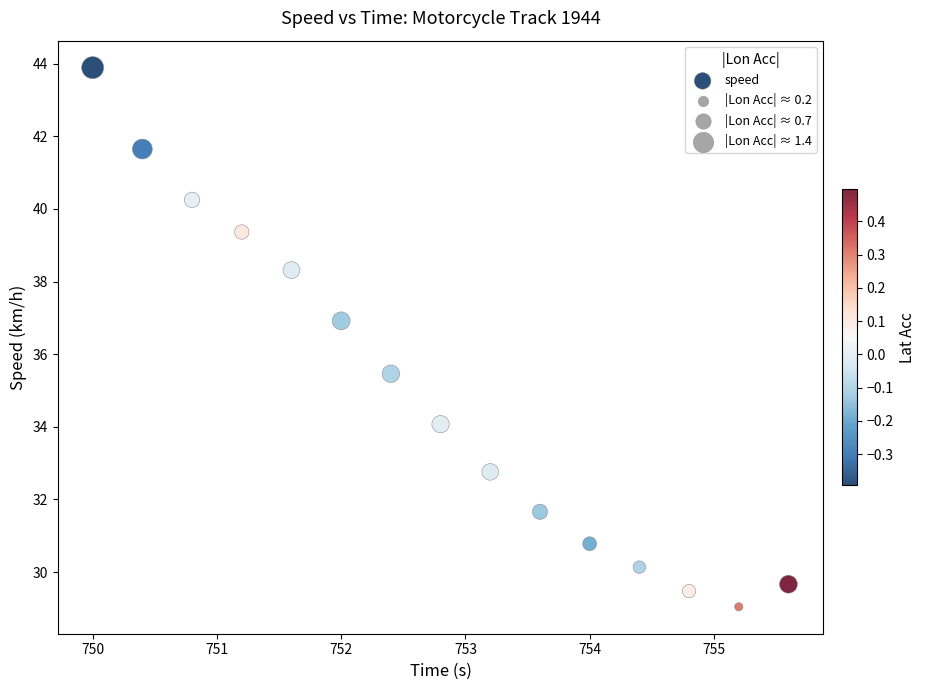

What Y value in the scatter plot is closest to 36?

35.5